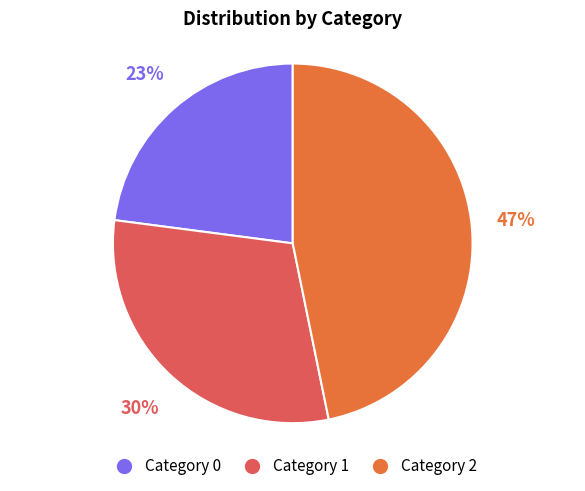

Rank the categories by value from highest to lowest.

Category 2, Category 1, Category 0